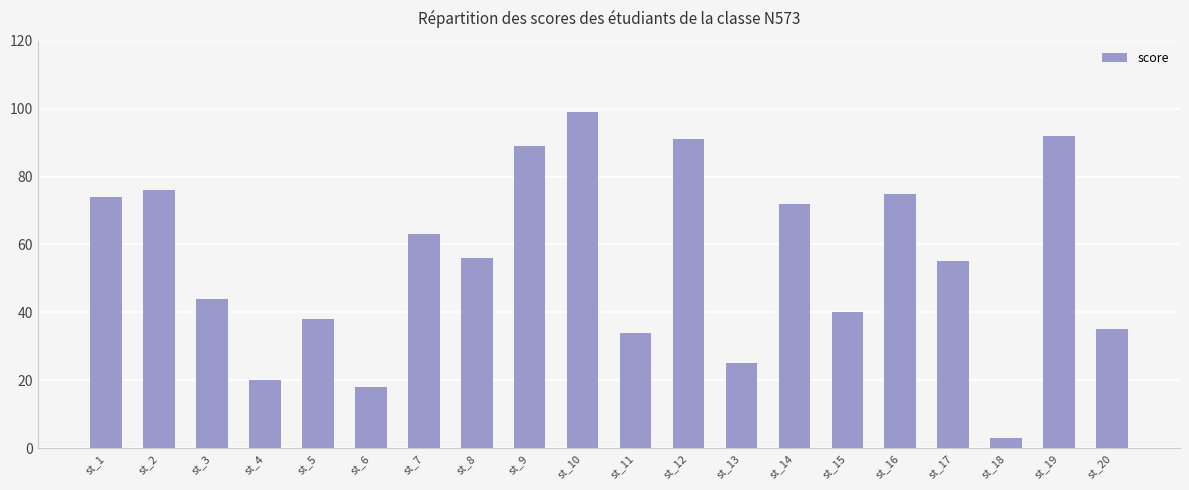

Reading right to left, list all the values displayed in this chart.

35	92	3	55	75	40	72	25	91	34	99	89	56	63	18	38	20	44	76	74